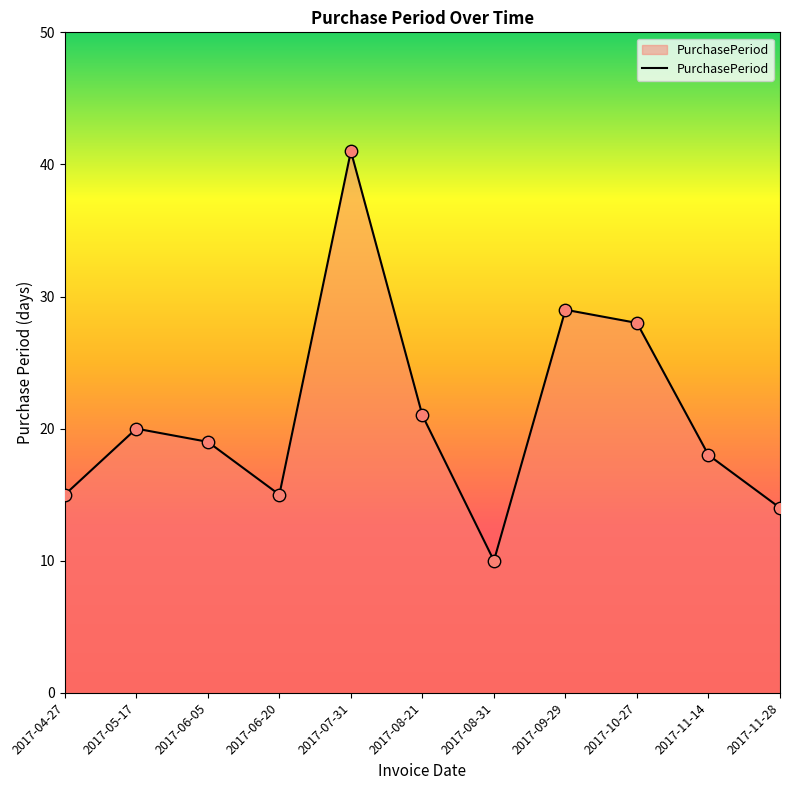

What is the change in value from 2017-06-05 to 2017-07-31?

+22